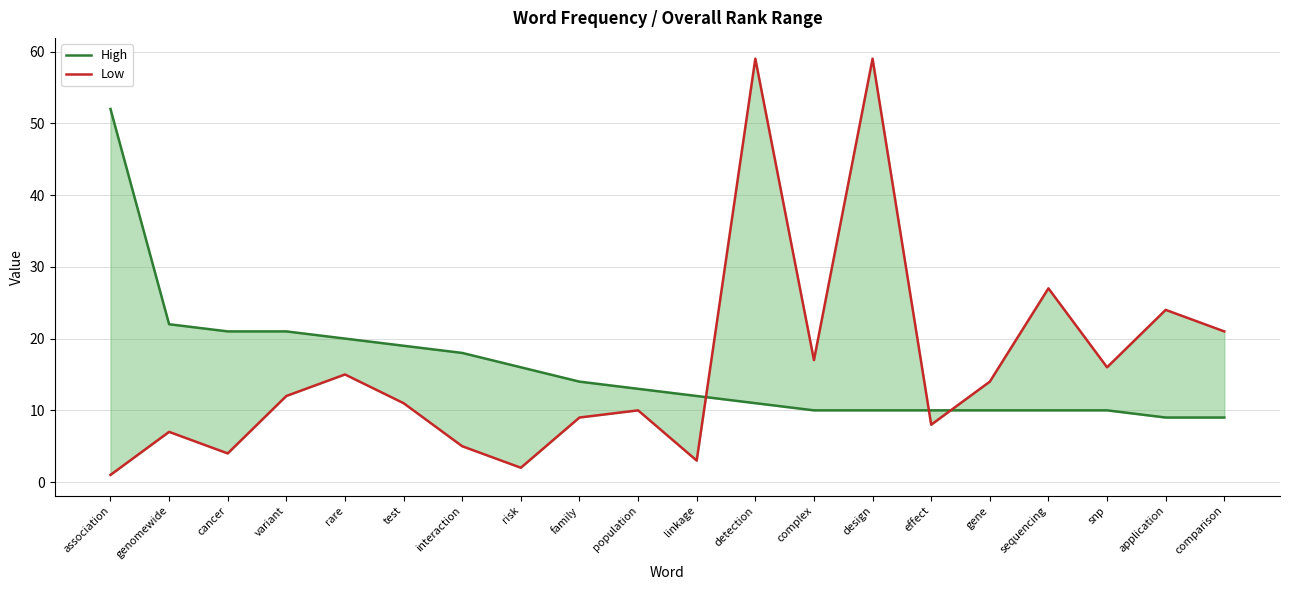

What is the sum of the Low values at snp and design?

75